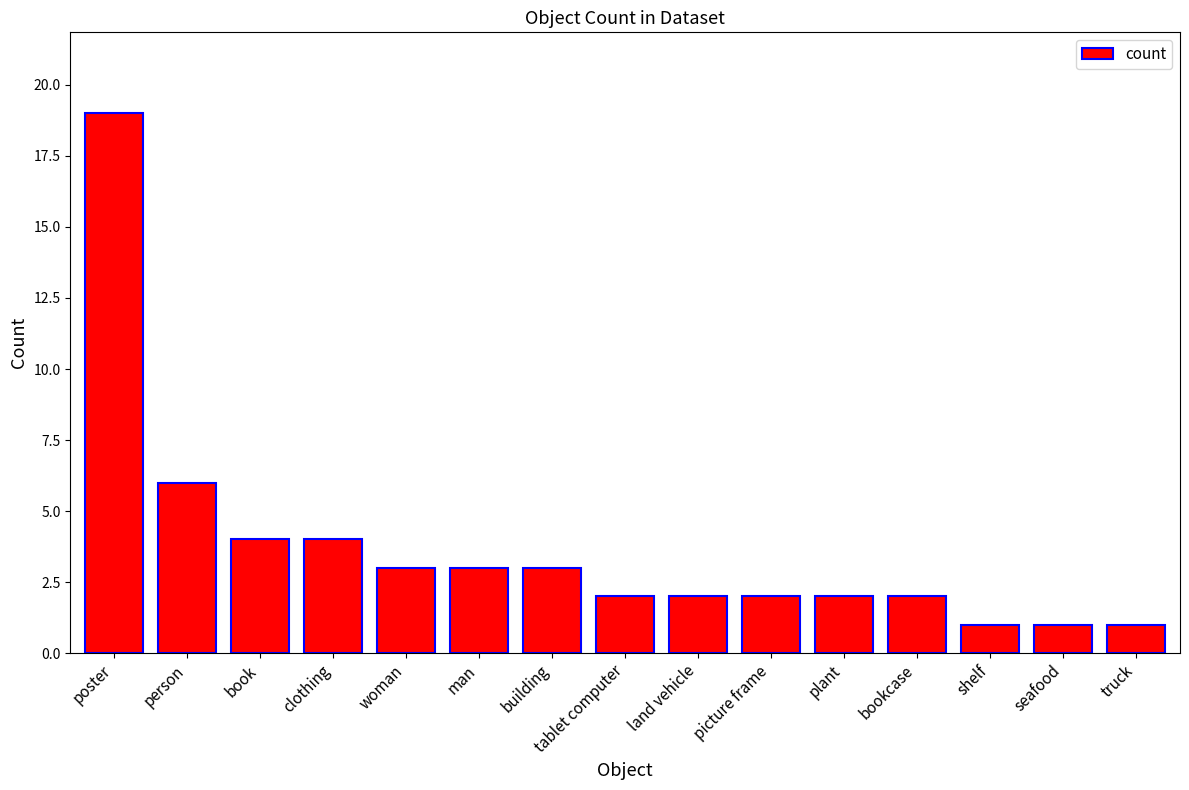

At which category does the chart reach its peak across all series?

poster